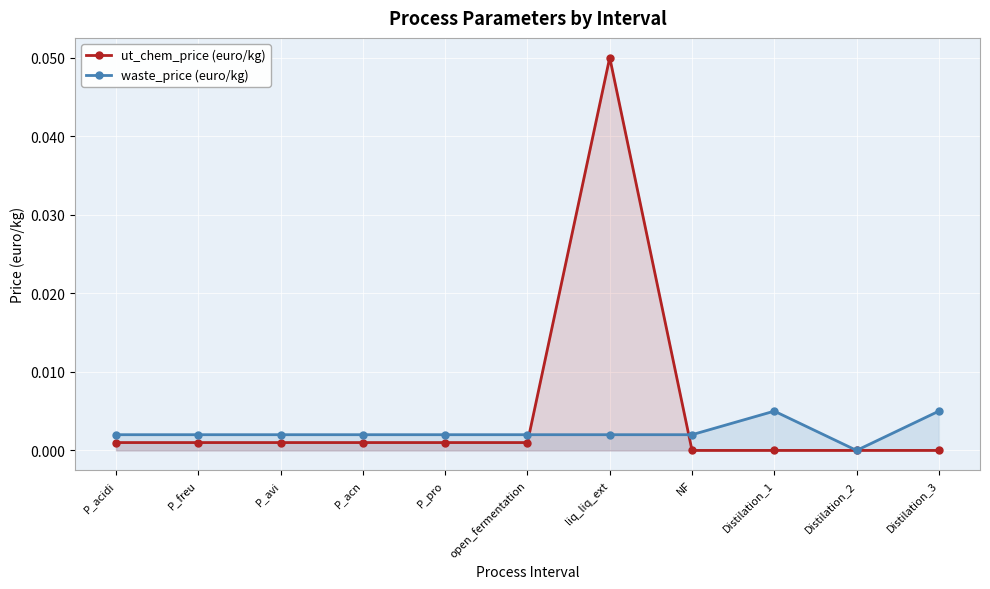

Rank the series by their average value, from lowest to highest.

waste_price (euro/kg), ut_chem_price (euro/kg)